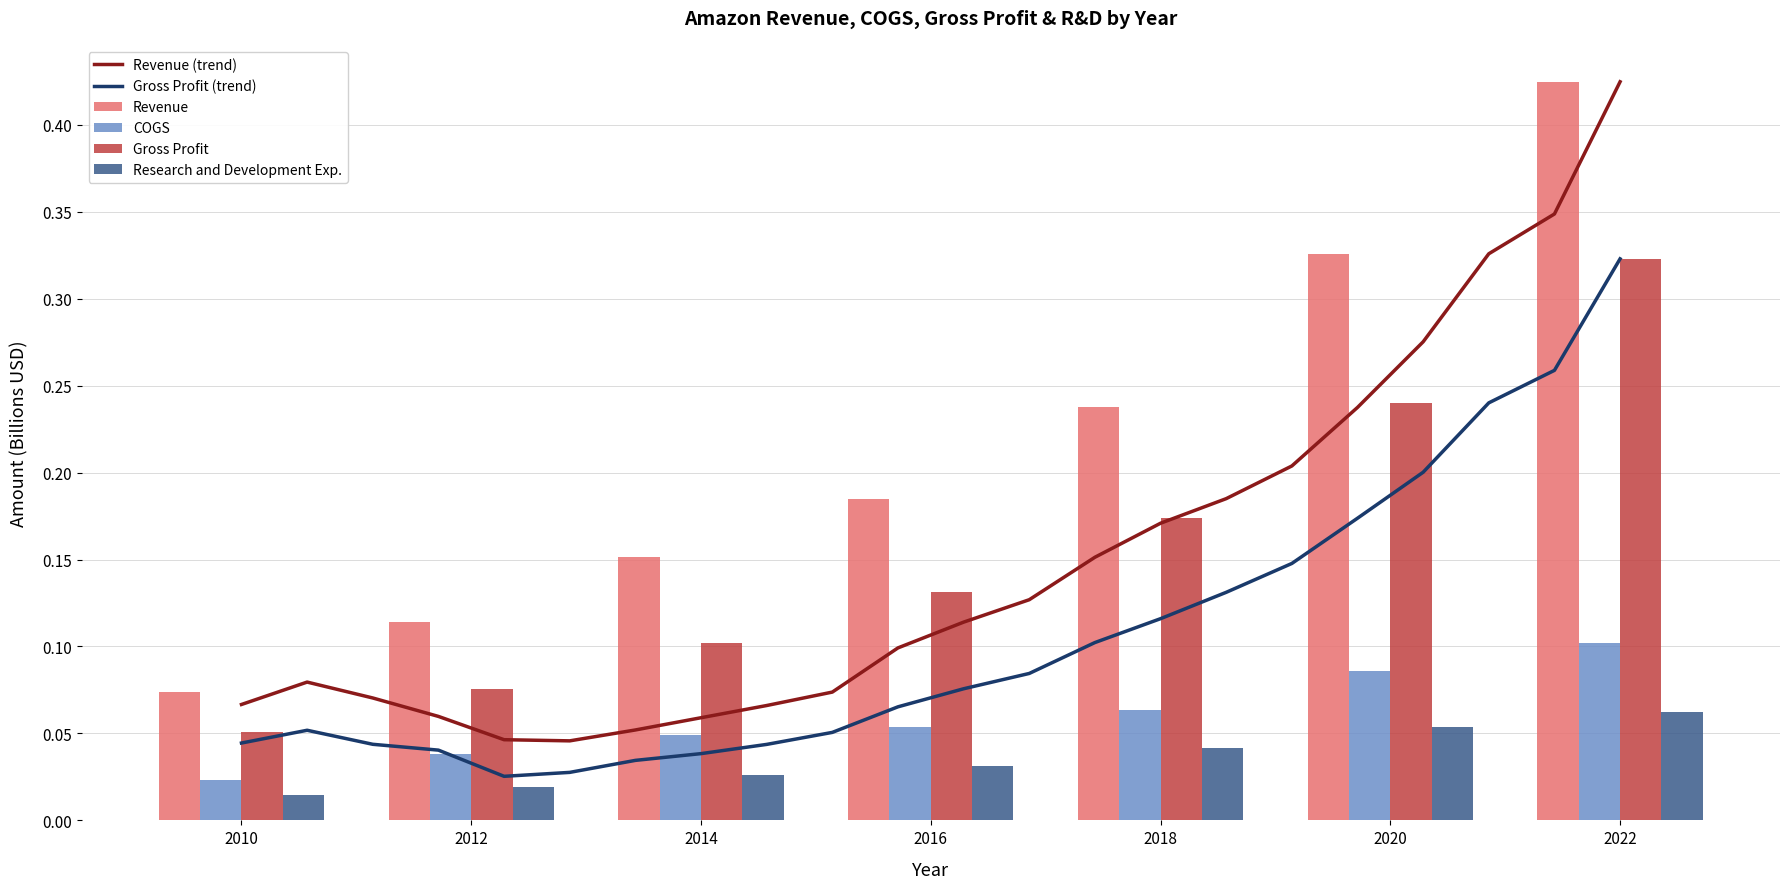

Rank the categories by Revenue value from lowest to highest.

2010, 2012, 2014, 2016, 2018, 2020, 2022